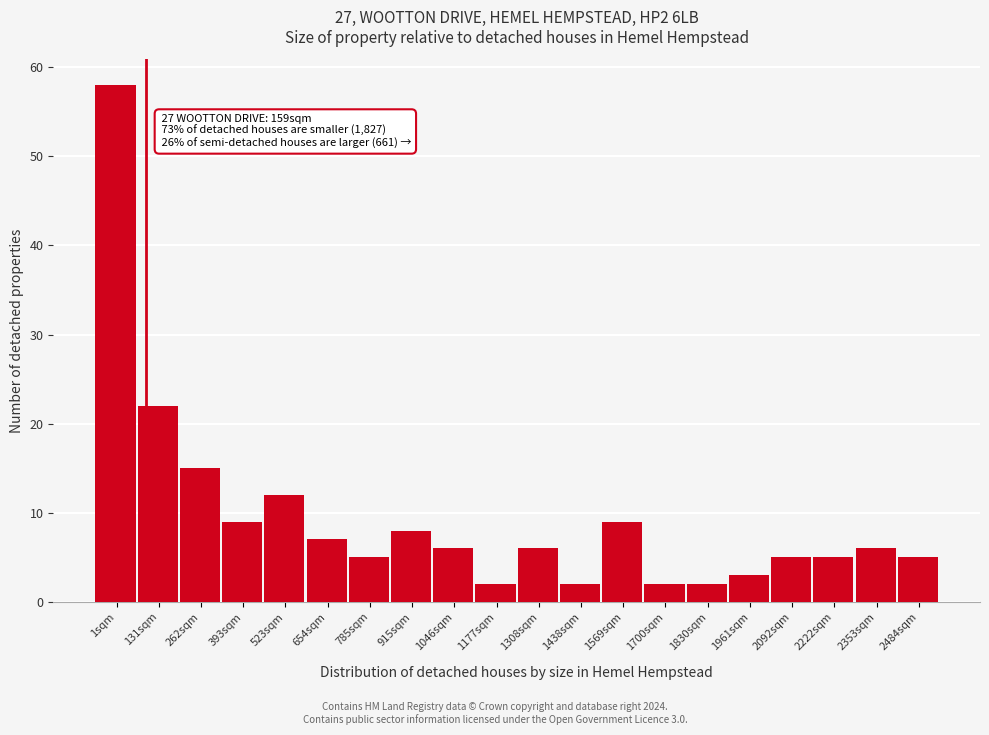

Reading right to left, what are all the values shown in this chart?

5	6	5	5	3	2	2	9	2	6	2	6	8	5	7	12	9	15	22	58